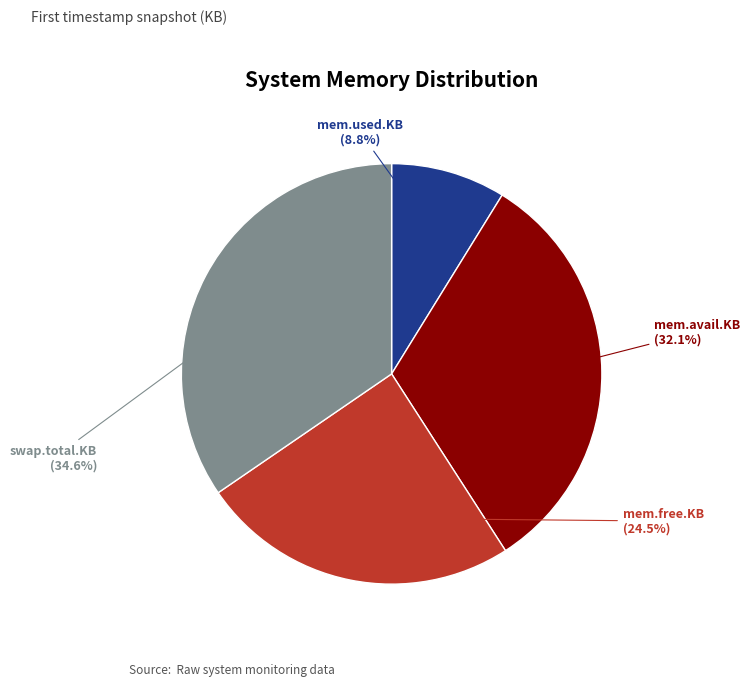

What portion of the pie excludes mem.free.KB?

75.5%